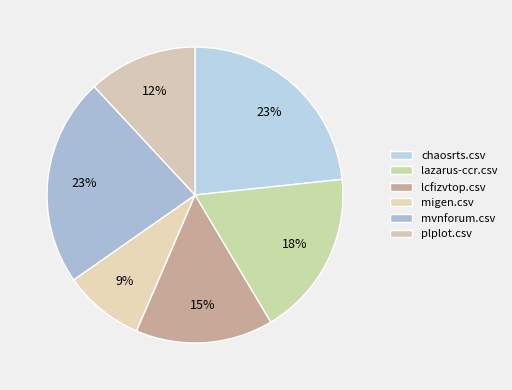

Is it true that lazarus-ccr.csv is 18% of the pie?

True